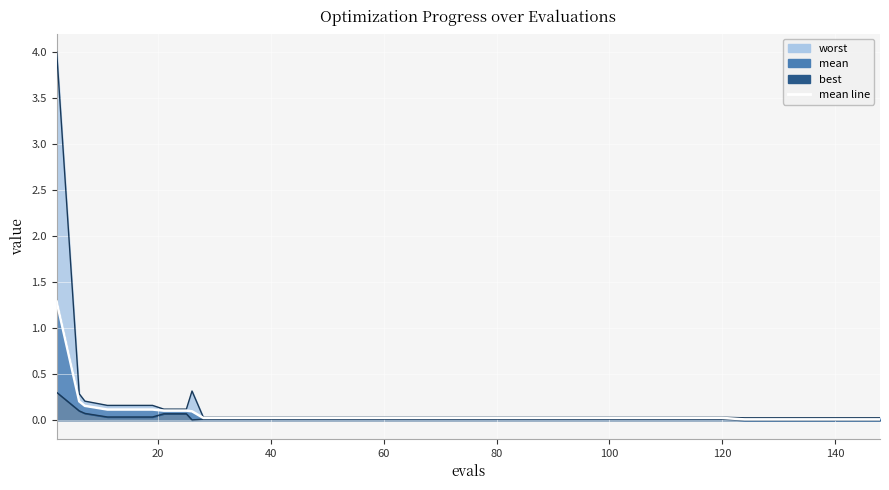

True or false: worst line has a value of 0.1 at 11.

False